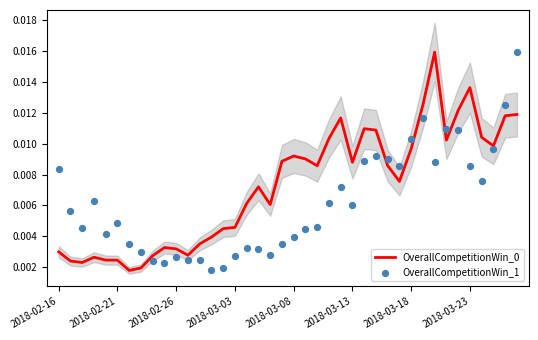

Which series has the widest spread of Y values?

OverallCompetitionWin_0